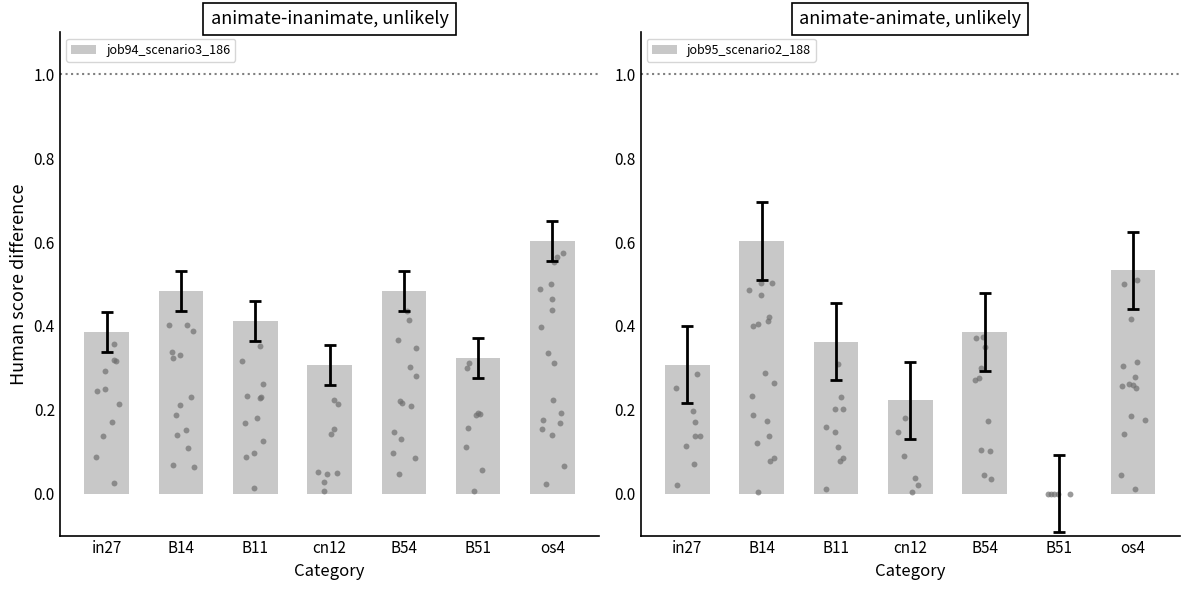

What are all the series names shown in the legend?

job94_scenario3_186, job95_scenario2_188